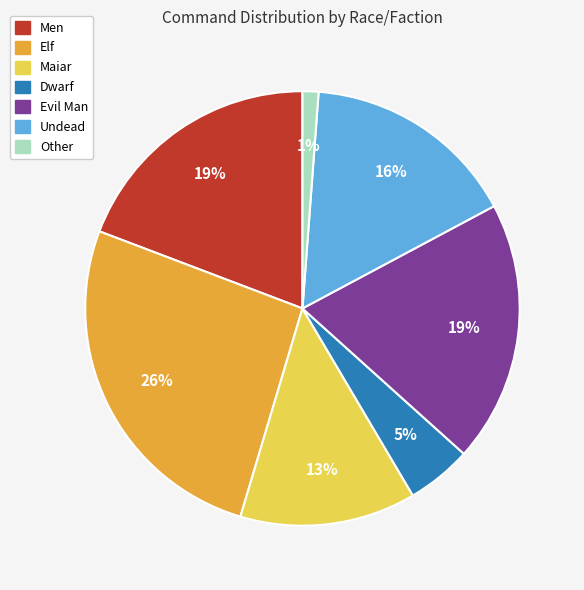

To the nearest percent, what is the average slice percentage?

14%